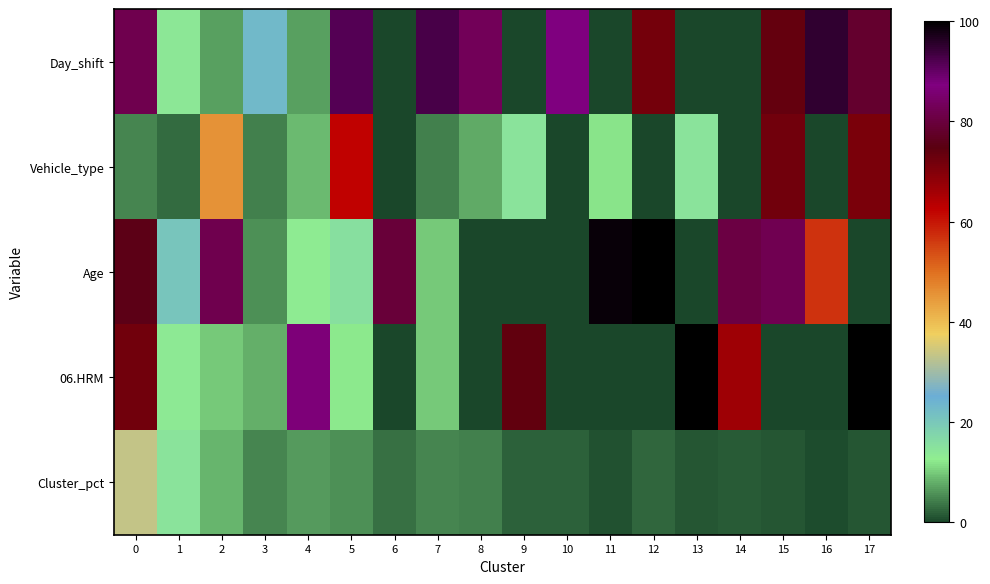

Reading left to right, what are all the values shown in this chart?

Day_shift: 0=82.0	1=14.0	2=7.0	3=22.7	4=6.9	5=91.7	6=0.0	7=92.9	8=83.1	9=0.0	10=87.3	11=0.0	12=71.9	13=0.0	14=0.0	15=73.6	16=94.9	17=78.2
Vehicle_type: 0=4.8	1=2.9	2=45.7	3=4.5	4=8.9	5=62.3	6=0.0	7=4.5	8=7.8	9=14.5	10=0.0	11=11.9	12=0.0	13=14.5	14=0.0	15=72.0	16=0.0	17=70.7
Age: 0=75.7	1=20.6	2=81.7	3=5.6	4=13.2	5=15.2	6=79.7	7=10.0	8=0.0	9=0.0	10=0.0	11=99.2	12=100.0	13=0.0	14=80.6	15=82.4	16=57.0	17=0.0
06.HRM: 0=72.1	1=13.4	2=9.9	3=8.1	4=86.6	5=12.3	6=0.0	7=9.9	8=0.0	9=74.0	10=0.0	11=0.0	12=0.0	13=100.0	14=66.7	15=0.0	16=0.0	17=100.0
Cluster_pct: 0=33.3	1=14.6	2=8.4	3=4.8	4=6.4	5=5.7	6=3.3	7=4.9	8=4.7	9=2.1	10=2.3	11=0.9	12=2.4	13=1.3	14=1.6	15=1.5	16=0.6	17=1.5